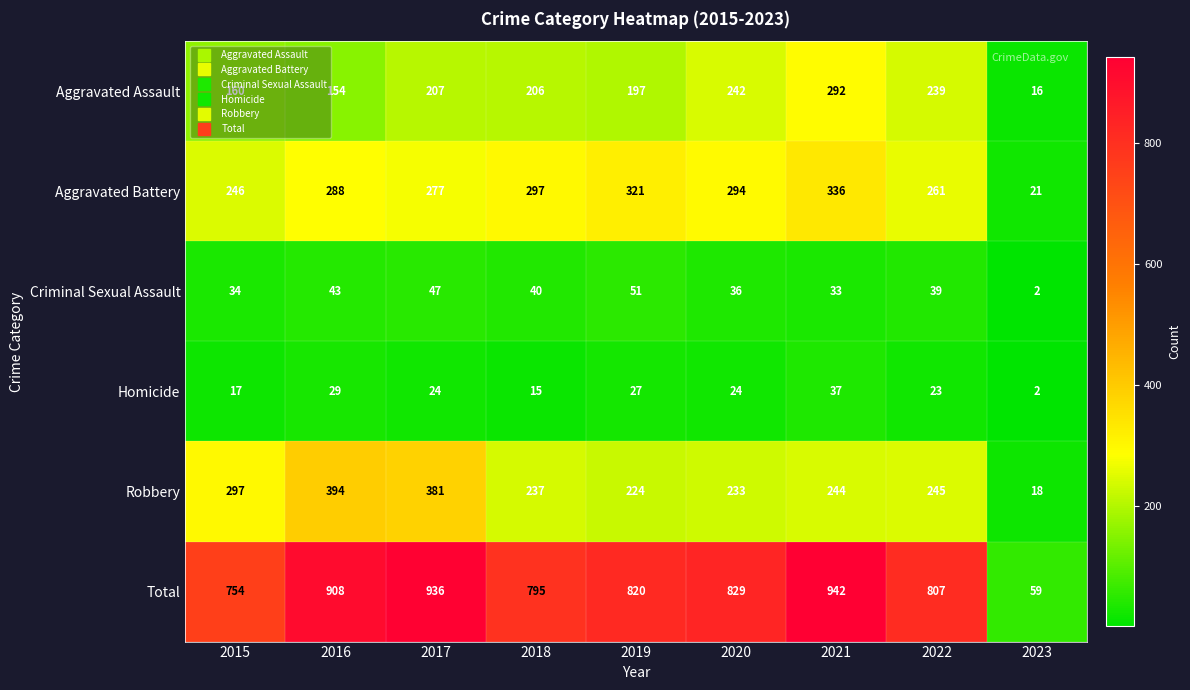

At which category does the chart reach its minimum across all series?

2023